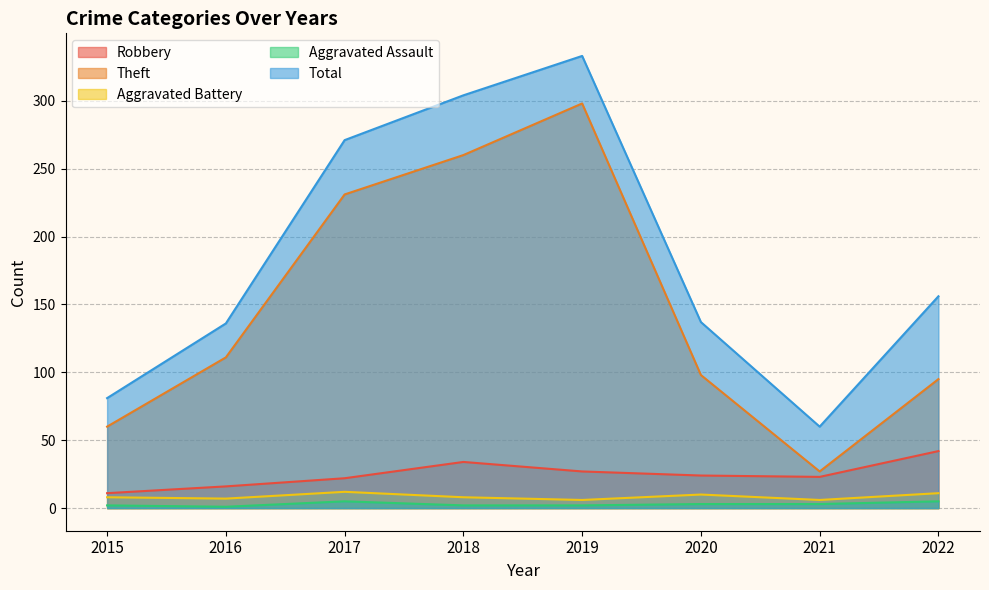

True or false: Robbery and Total intersect in this chart.

False